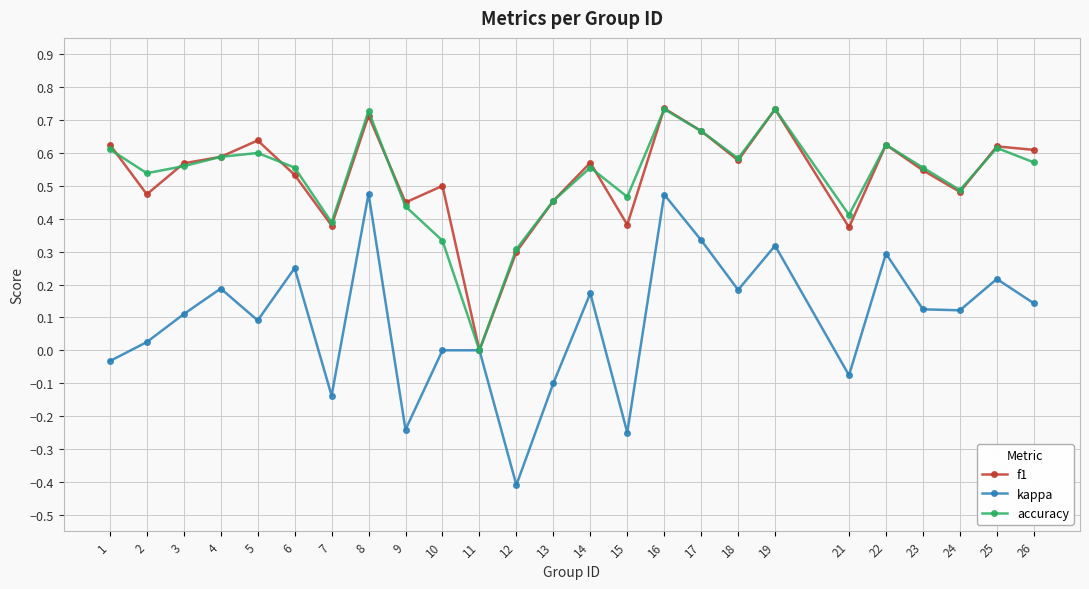

Which series has the widest spread of values?

kappa